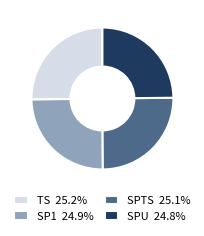

Is there any slice that represents more than half of the pie?

No